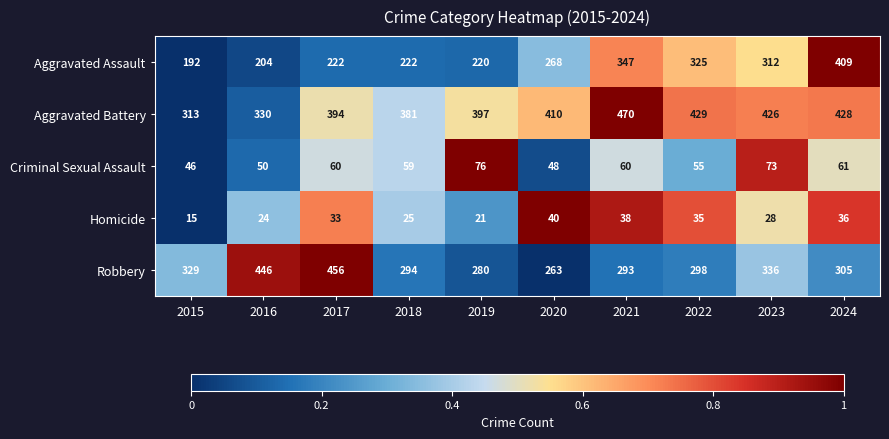

At which label is Aggravated Battery closest to 391?

2017